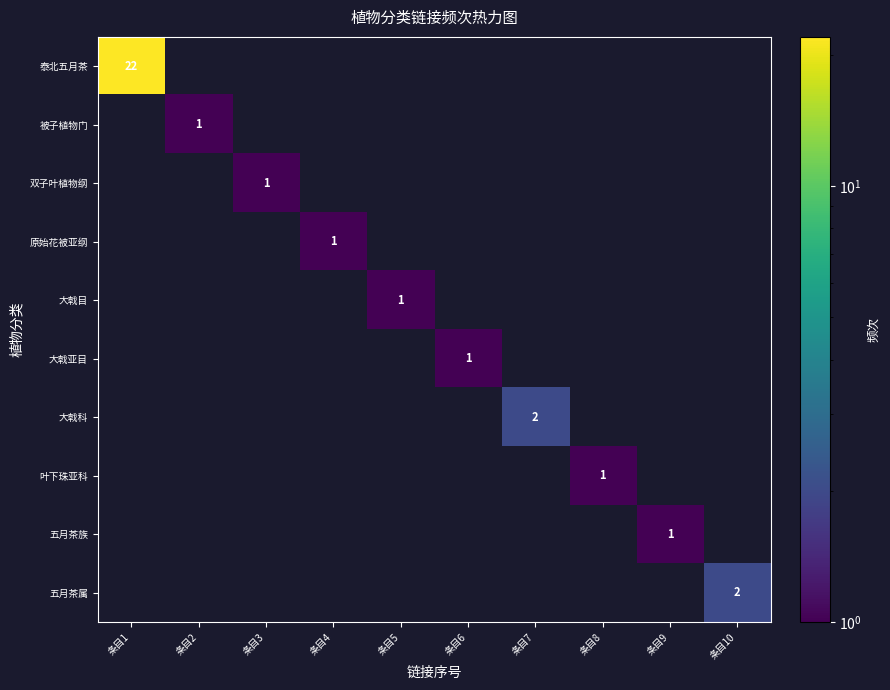

What is the greatest value displayed?

22